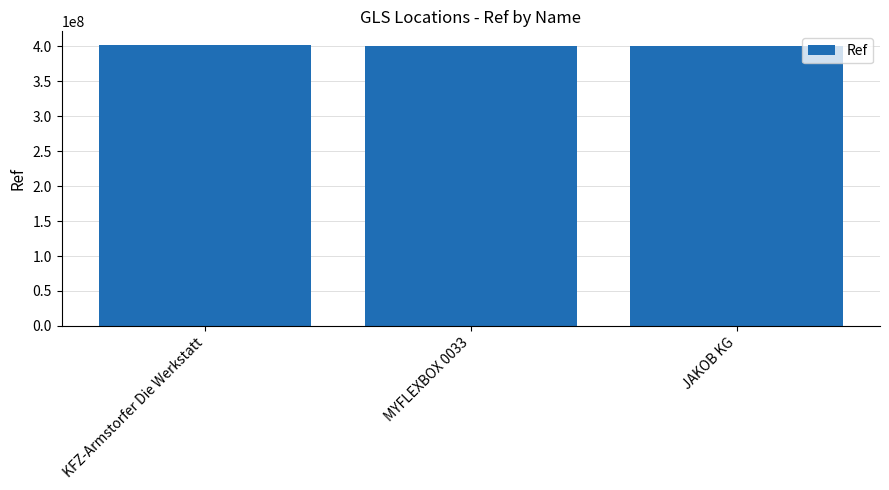

What is the ratio of the value at KFZ-Armstorfer Die Werkstatt to the value at MYFLEXBOX 0033?

1.0